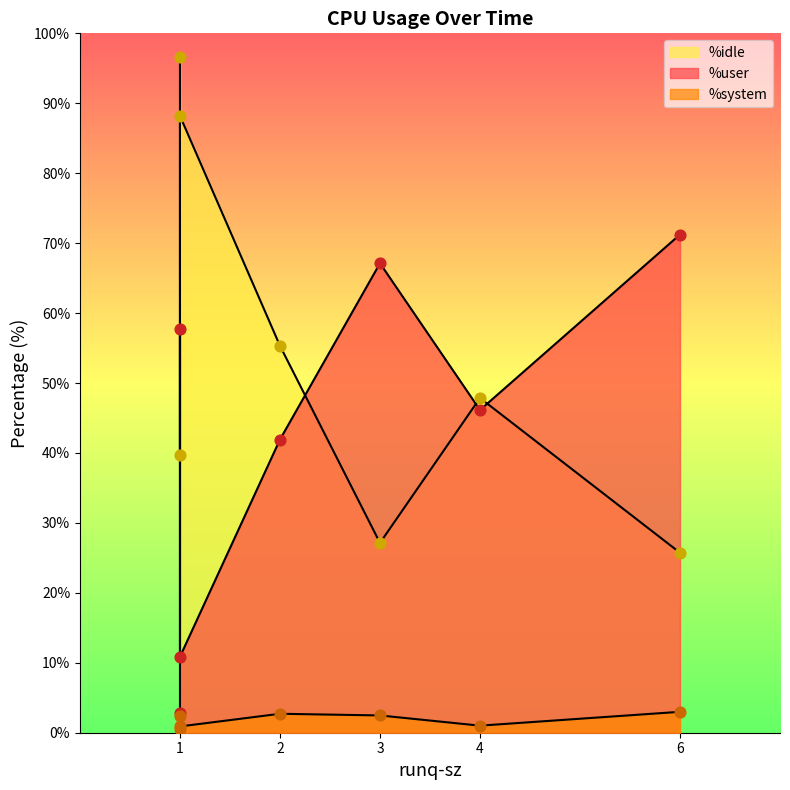

What are all the series names shown in the legend?

%user, %system, %idle